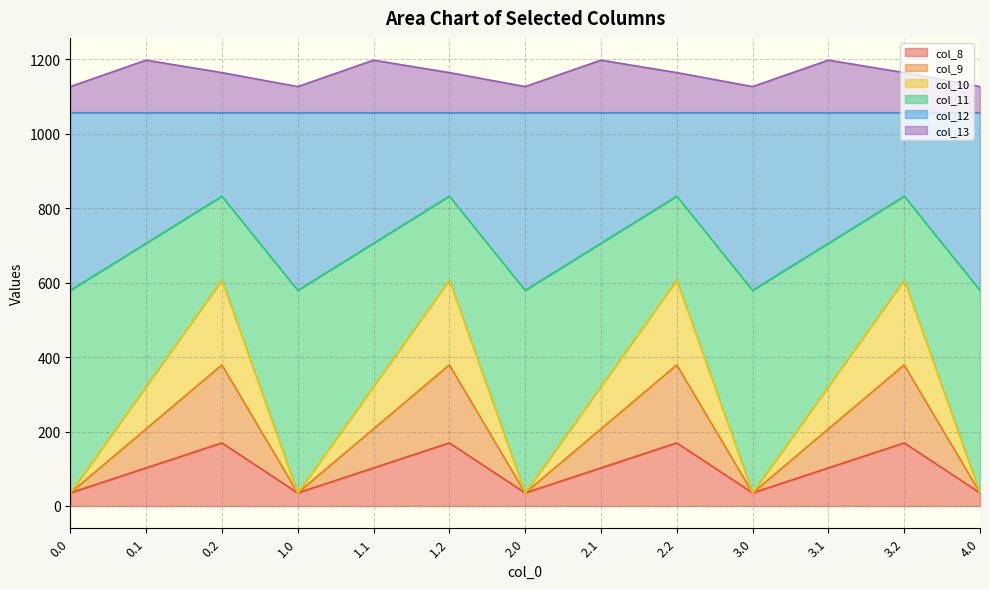

True or false: col_8 and col_13 cross at least once.

False